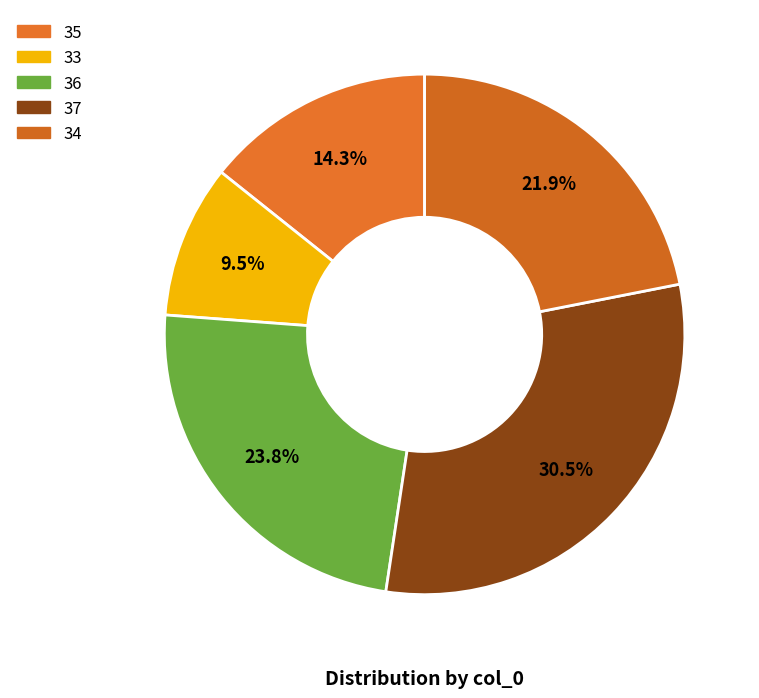

What percentage is NOT represented by 34?

78.1%